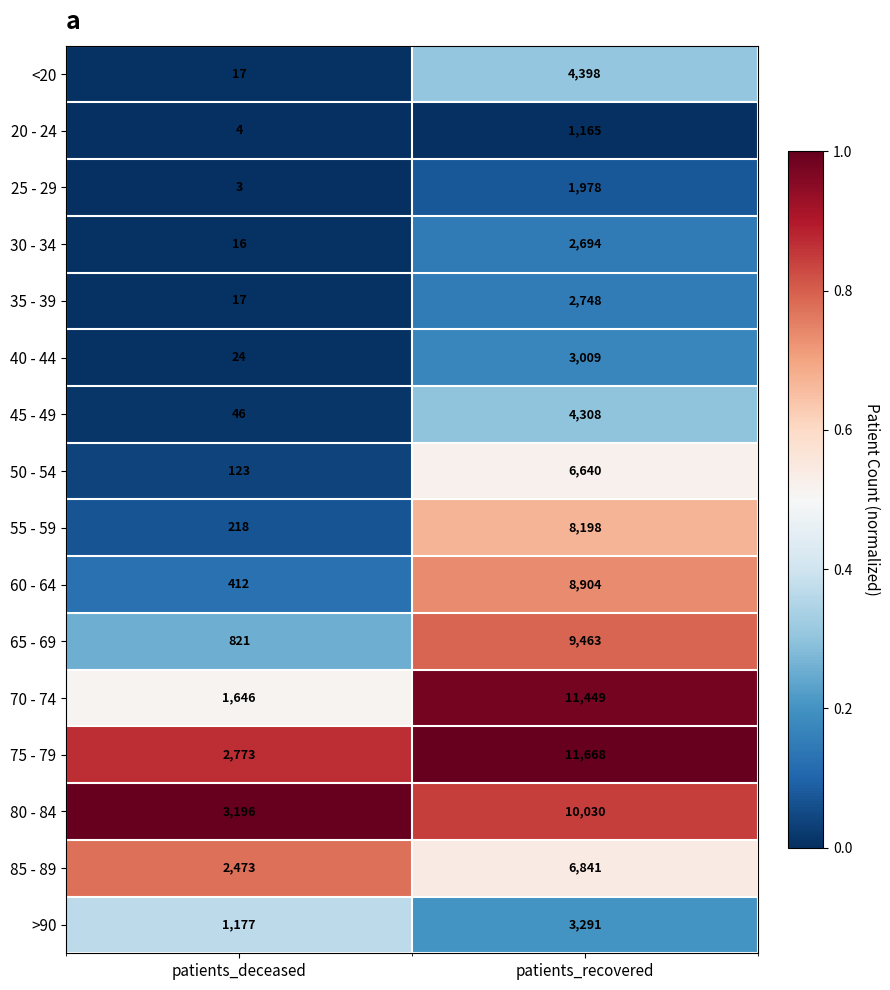

How many series are shown in this chart?

16